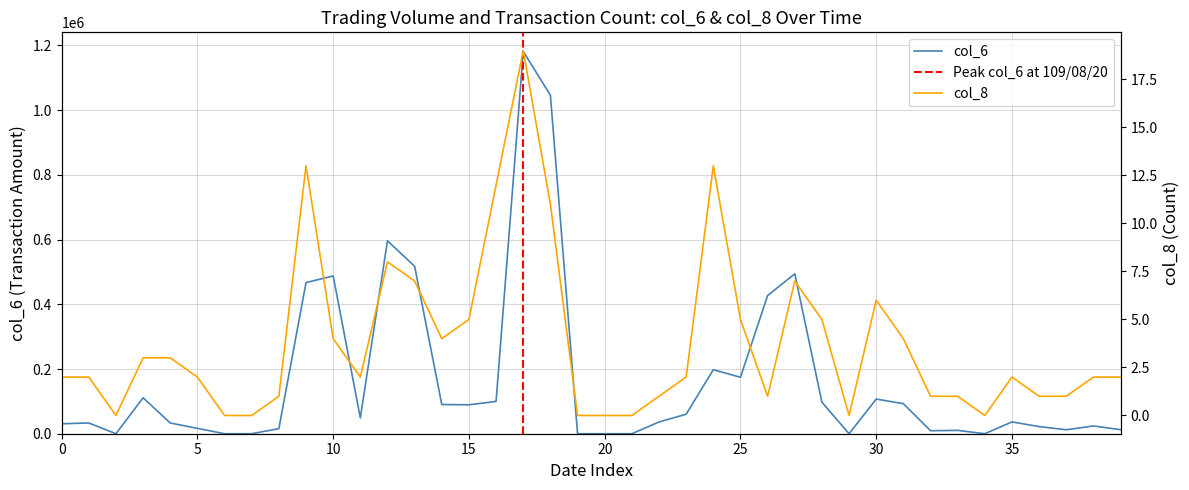

What is the difference between the col_6 values at 109/07/29 and 109/07/30?

33200